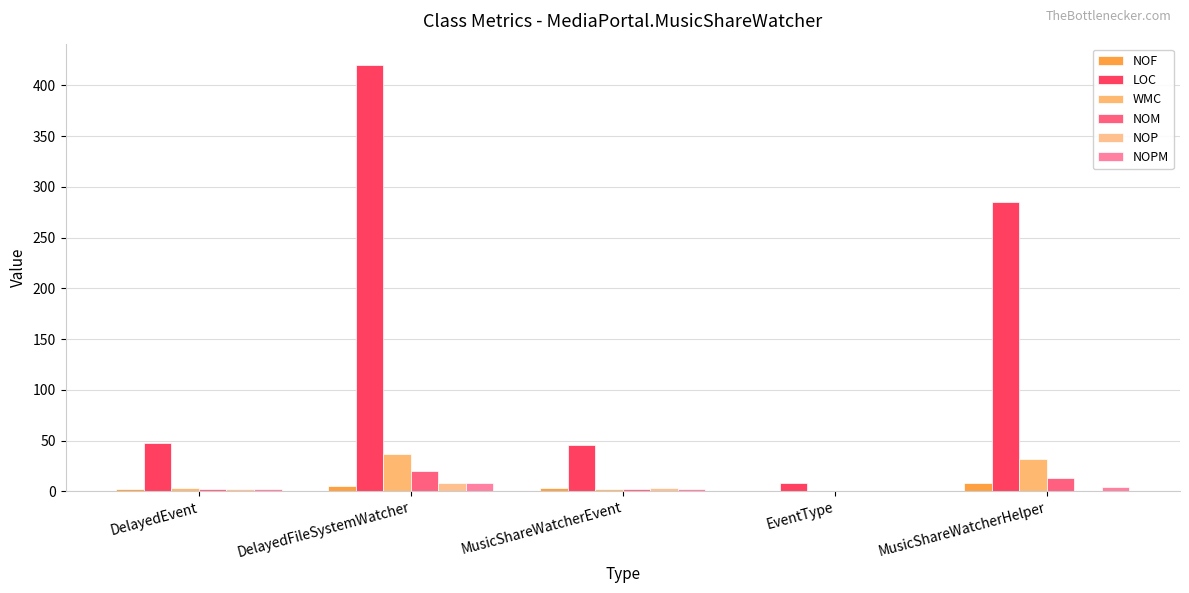

Rank the categories by NOPM value from lowest to highest.

EventType, DelayedEvent, MusicShareWatcherEvent, MusicShareWatcherHelper, DelayedFileSystemWatcher